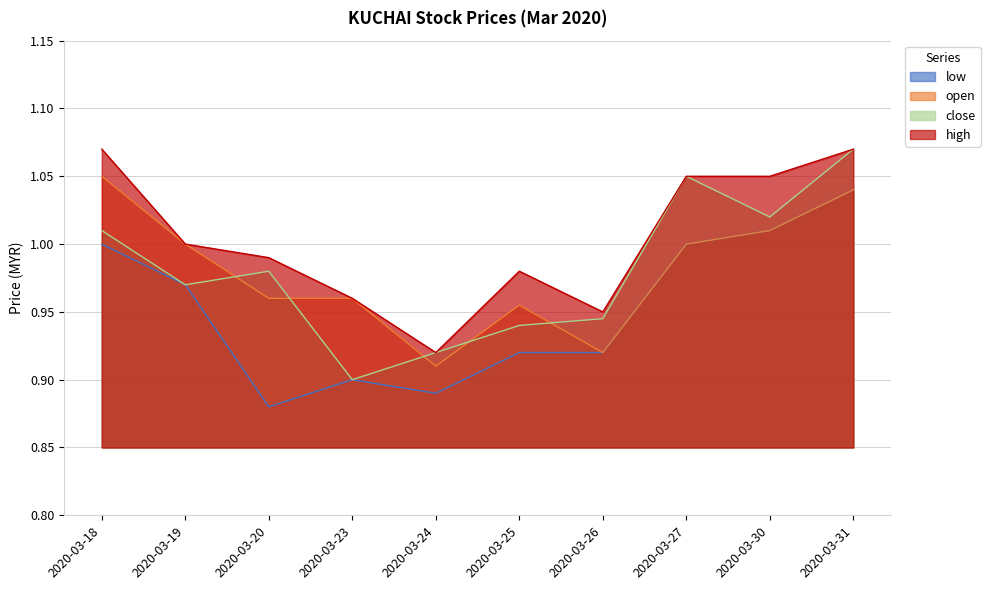

At which label does high first exceed 1?

2020-03-18